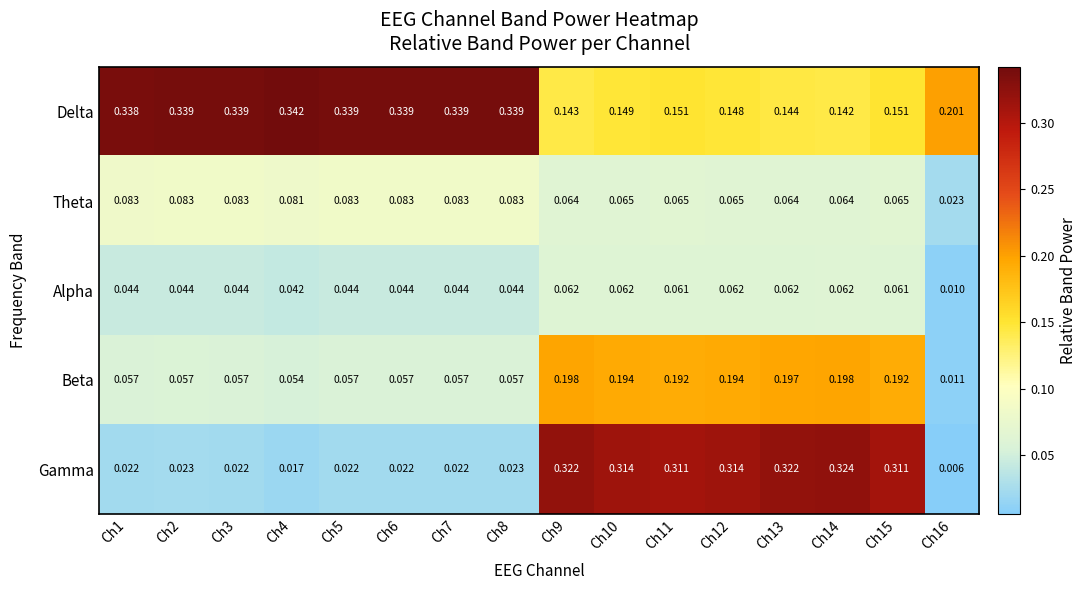

At how many categories does at least one series exceed 0?

16